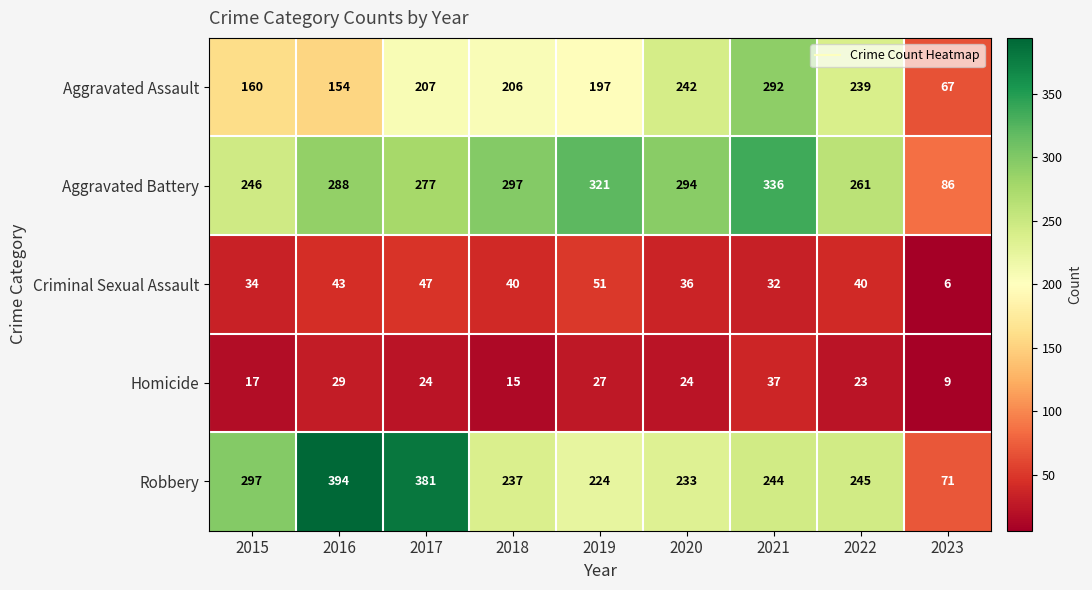

How many values in the Homicide series are below 24?

4